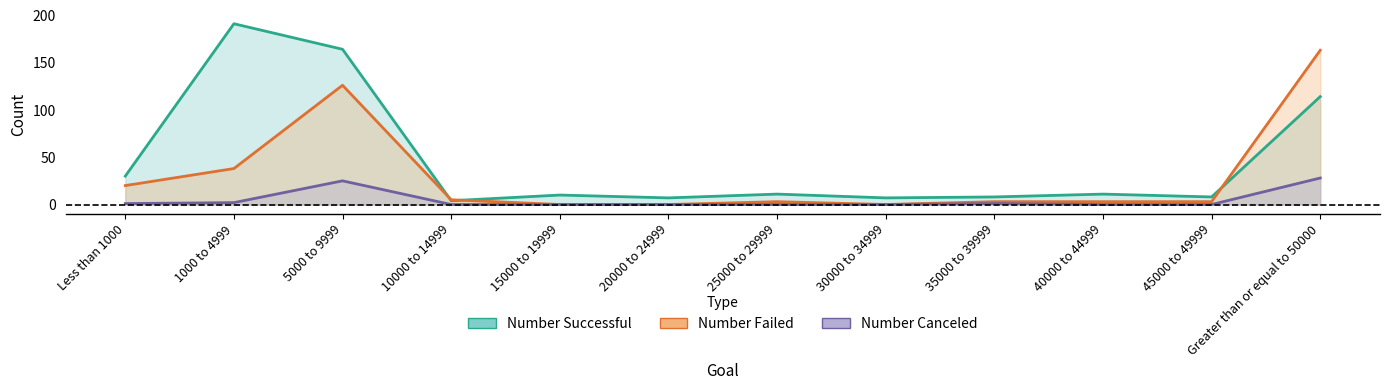

Where is Number Canceled nearest to the value 14?

5000 to 9999